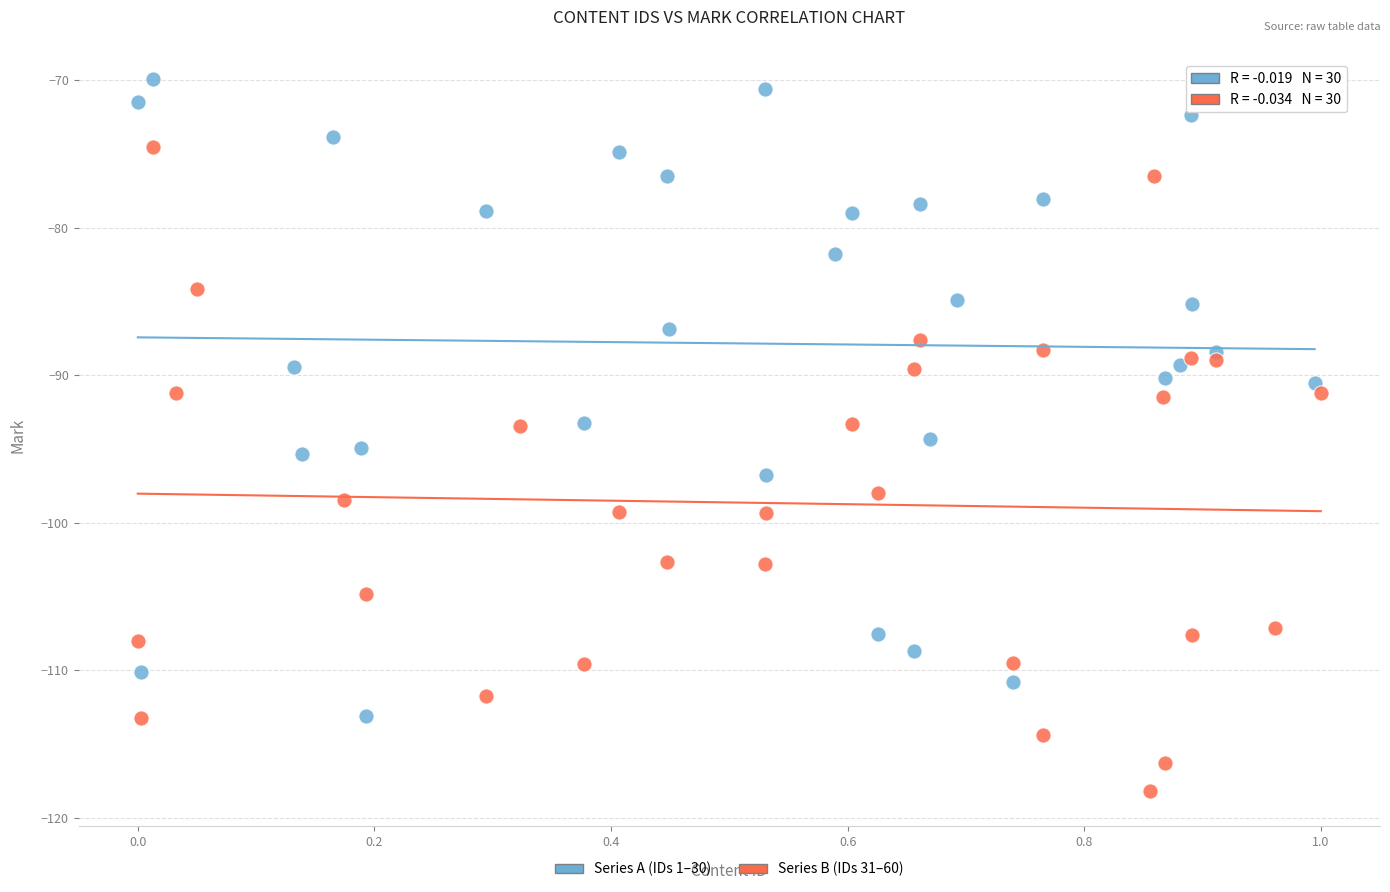

Which series has the widest spread of Y values?

Series B (IDs 31–60)